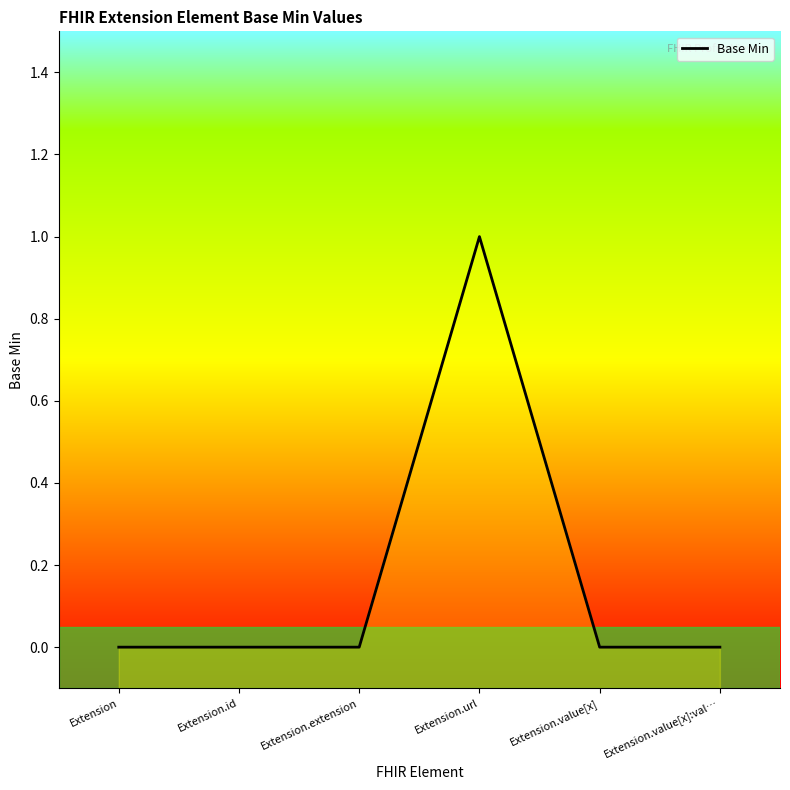

What is the difference between the maximum and minimum values?

1